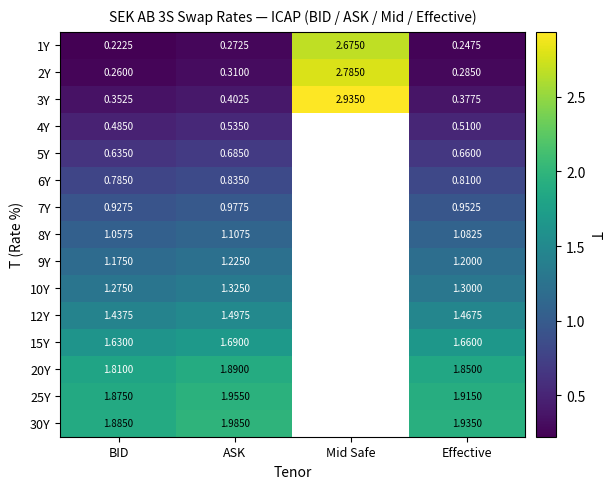

Where is 2Y nearest to the value 1?

ASK